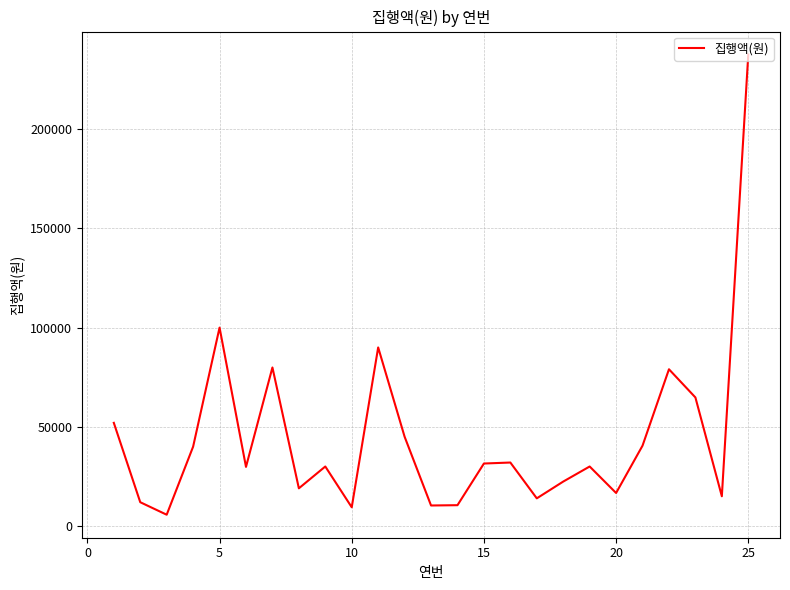

What is the maximum value shown in the chart?

237600